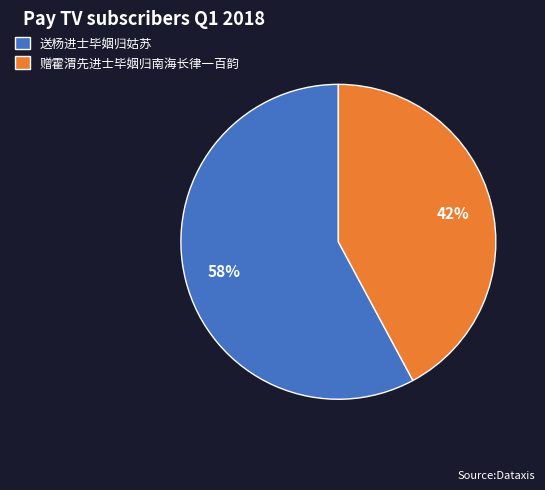

Which category has the biggest portion of the pie?

送杨进士毕姻归姑苏